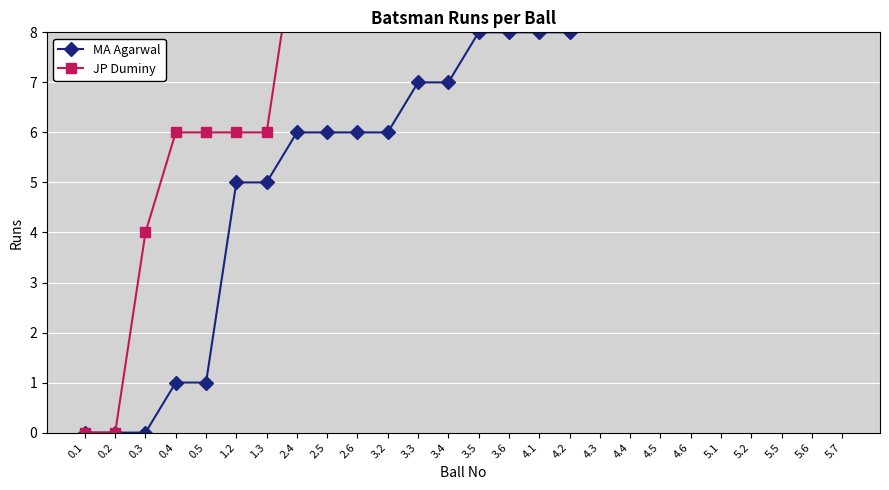

Reading left to right, what are all the values shown in this chart?

MA Agarwal: 0	0	0	1	1	5	5	6	6	6	6	7	7	8	8	8	8	9	15	15	16	16	16	17	17	18
JP Duminy: 0	0	4	6	6	6	6	10	11	11	12	12	13	13	14	14	14	14	14	14	14	14	14	14	14	14